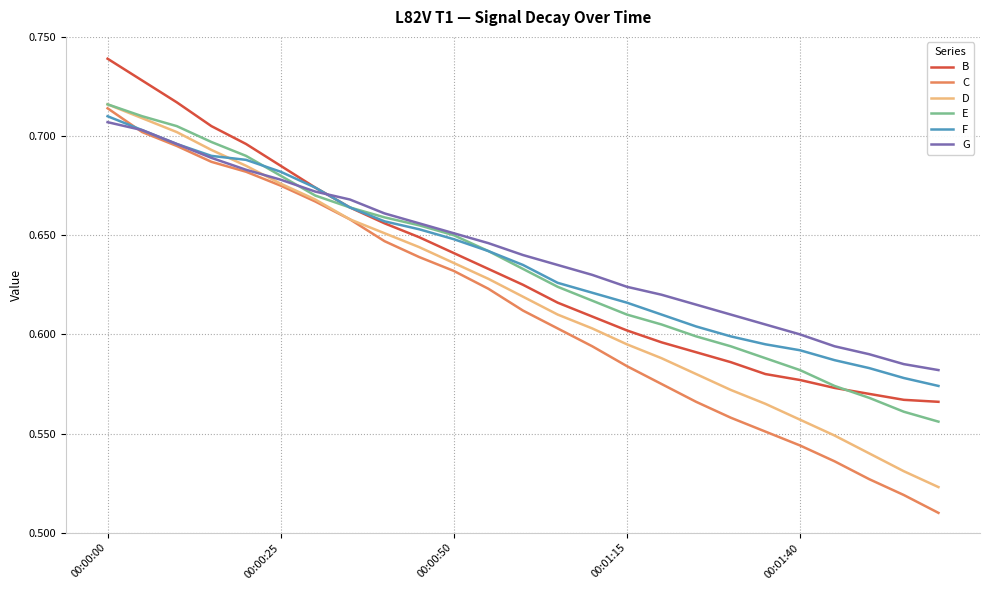

True or false: B and D cross at least once.

False